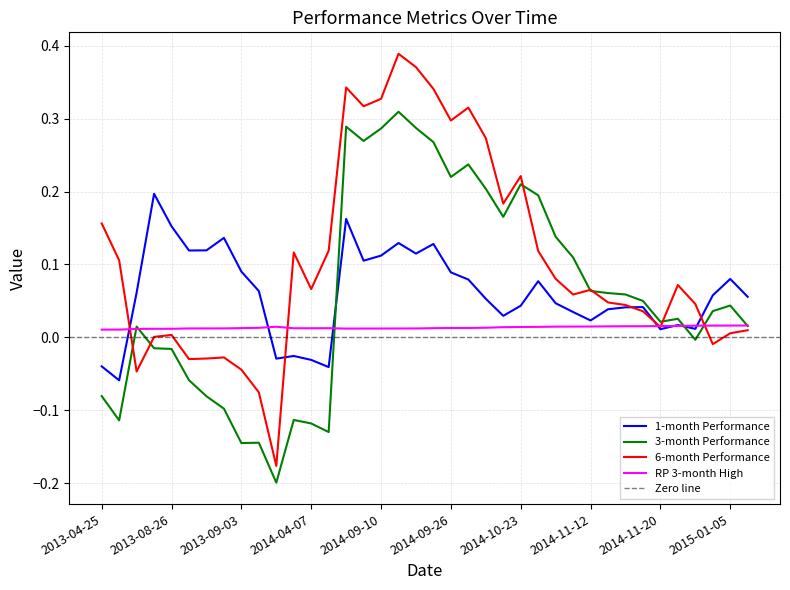

Where does the 6-month Performance series first go above 0?

2013-04-25